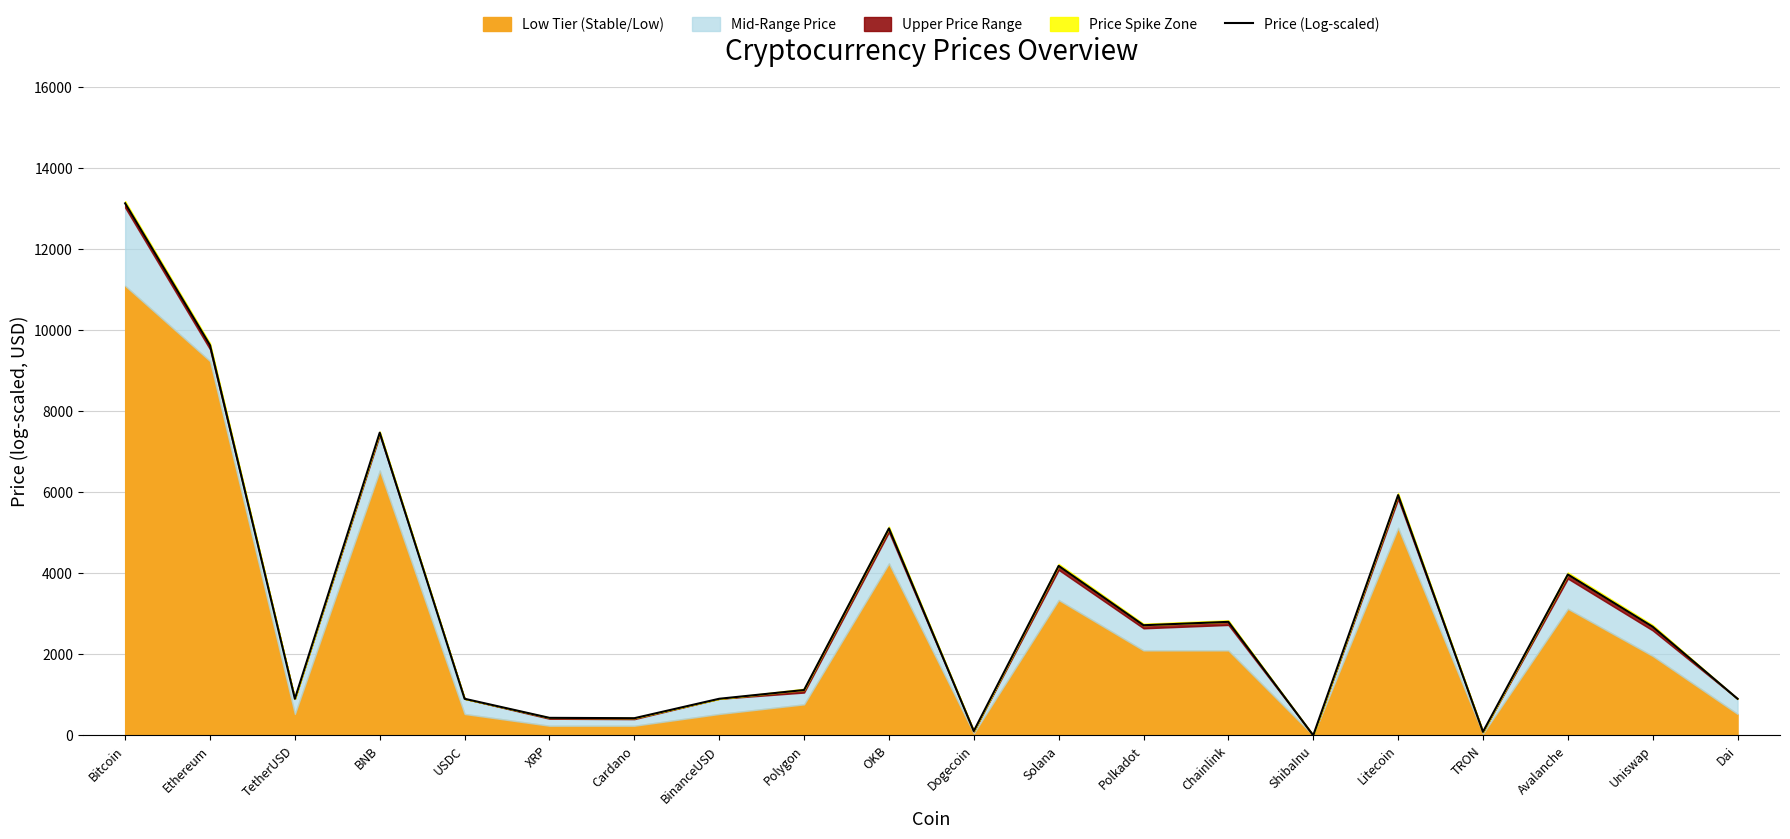

What is the value of the 6th point from the left?

432.2